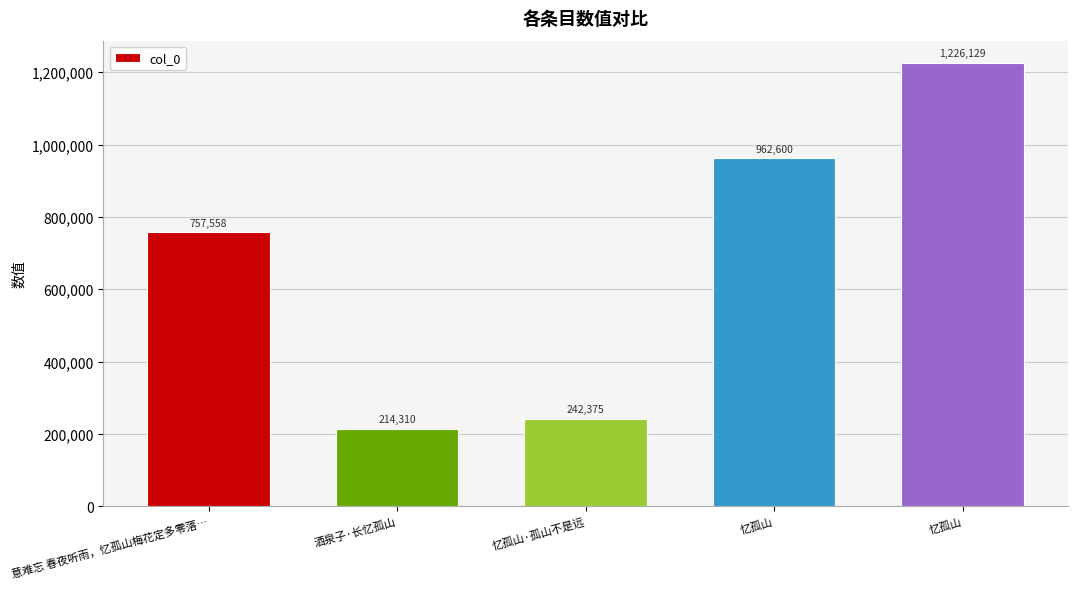

Reading right to left, transcribe all the data shown in this chart.

1226129	962600	242375	214310	757558